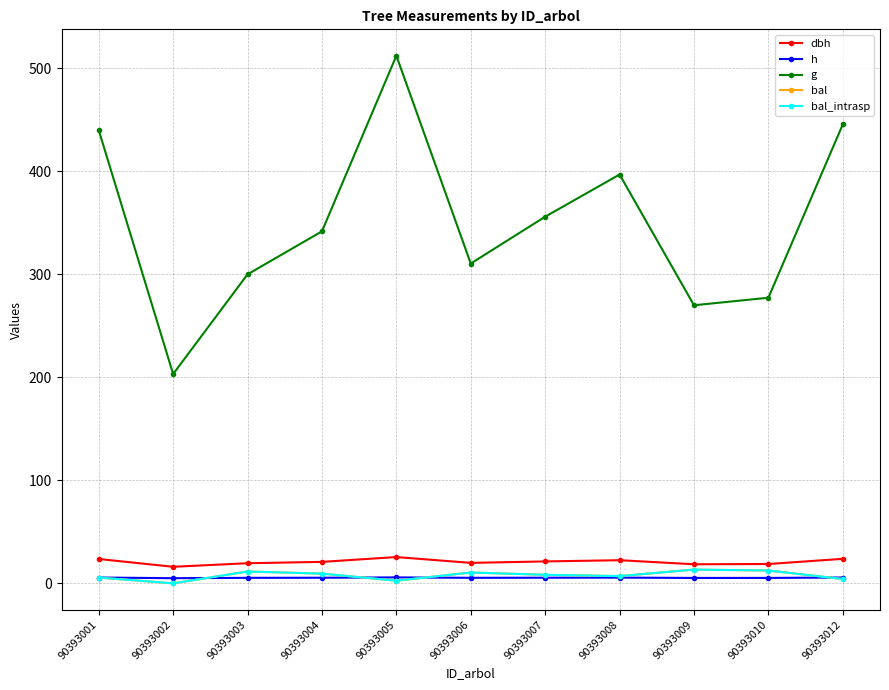

What is the greatest value displayed?

512.4